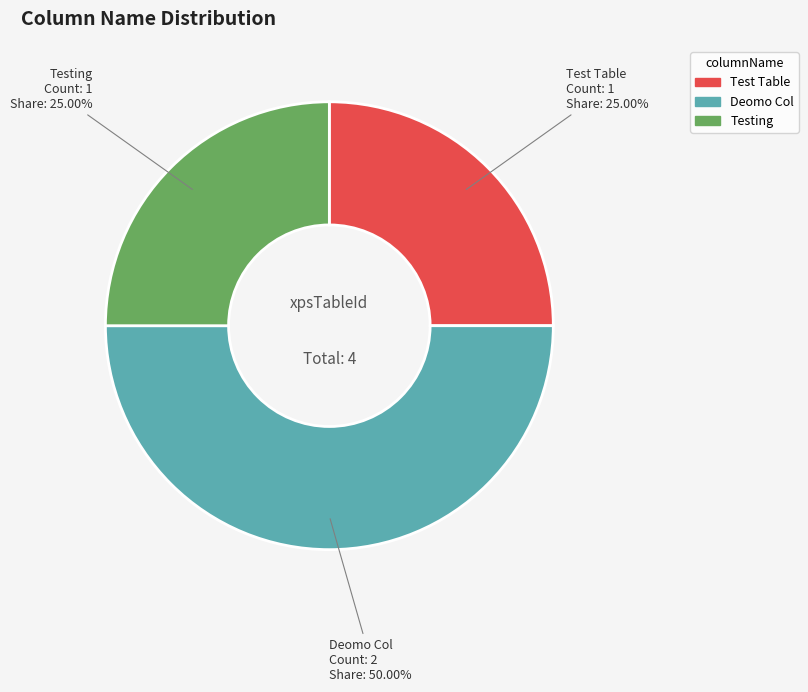

Count the number of slices in the pie.

3